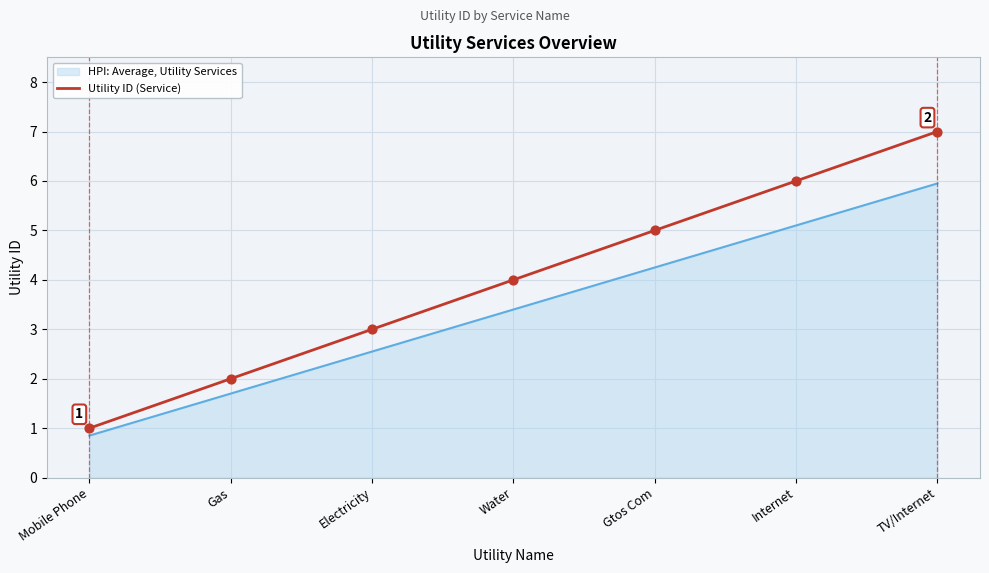

Which series changed the most between Mobile Phone and Gas?

Utility ID (Service)